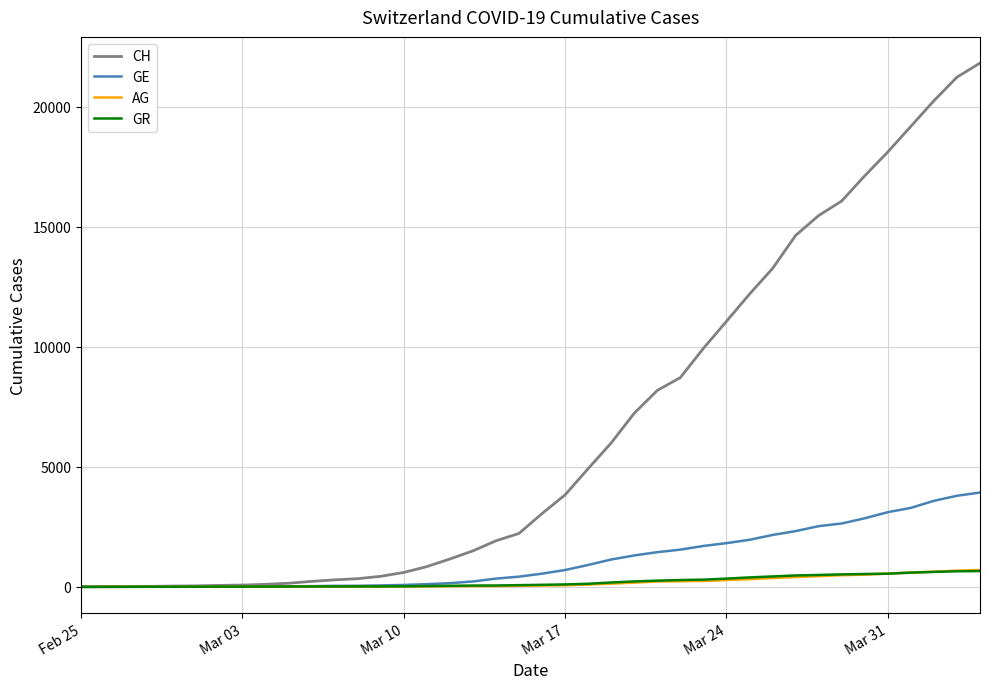

What is the greatest value displayed?

21812